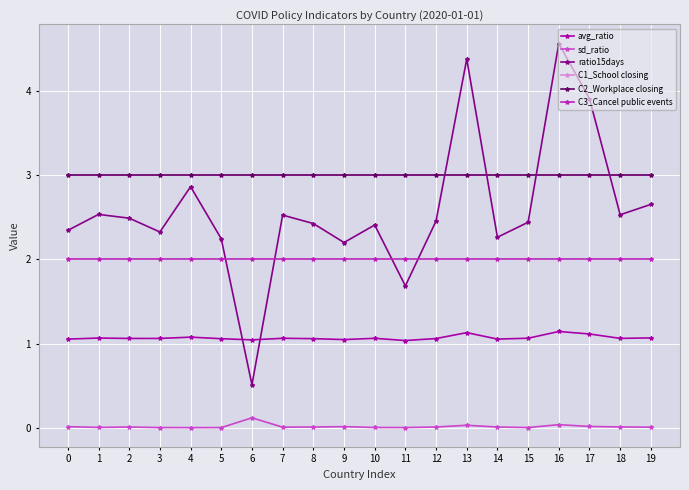

What is the spread (max minus min) of values at 15?

3.0